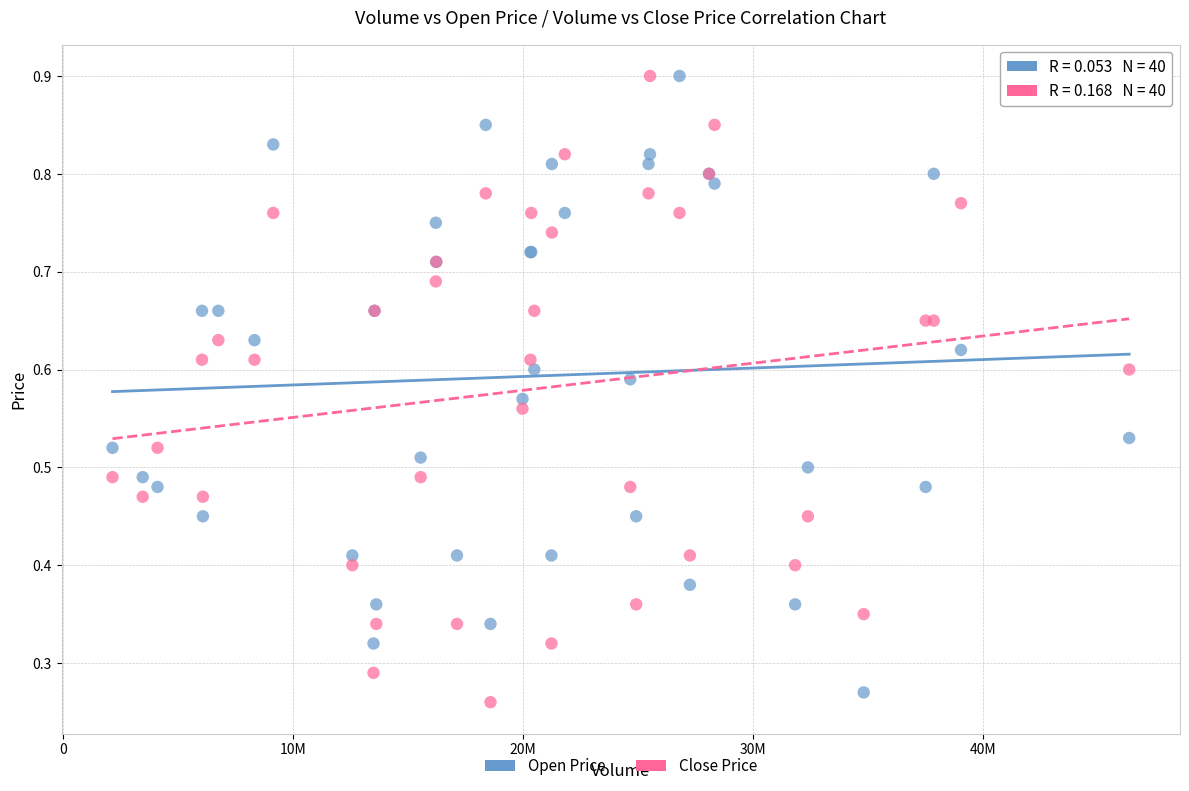

What is the X range (max minus min) for the scatter plot?

44181200.0